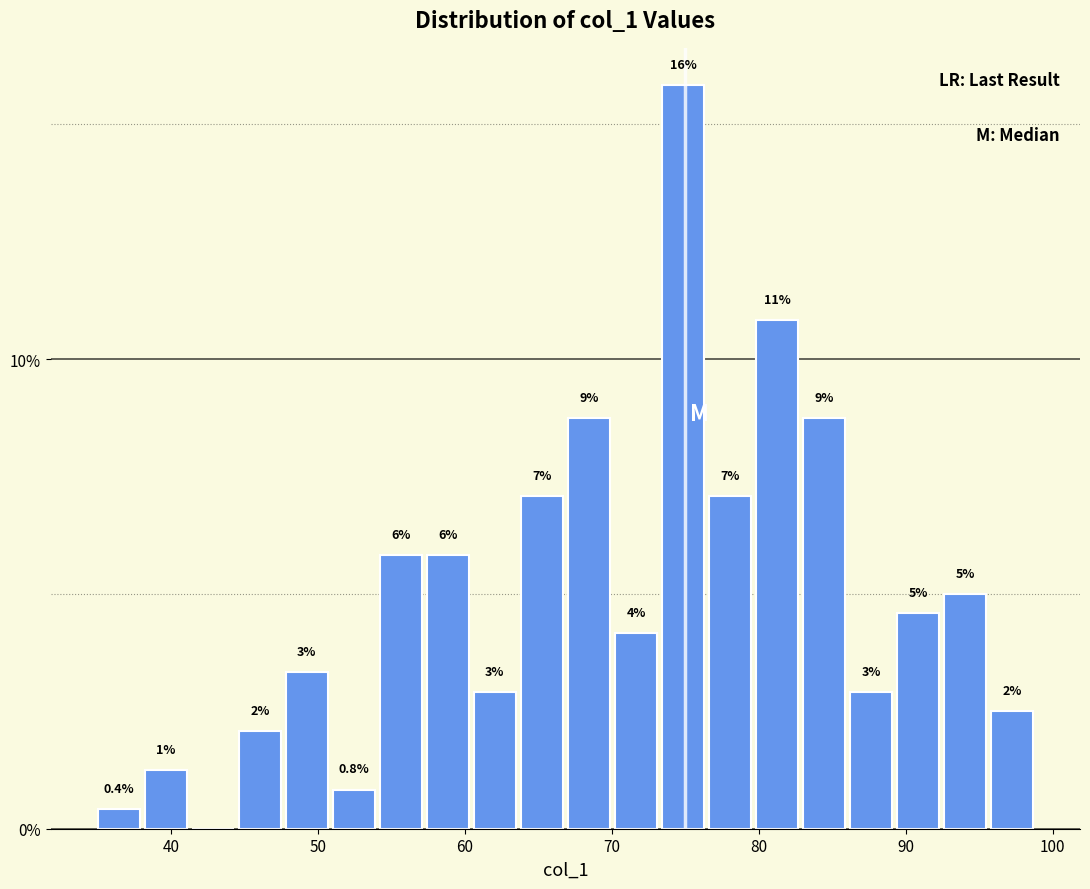

Read against the x-axis, roughly where is the centre of the tallest bar?

75